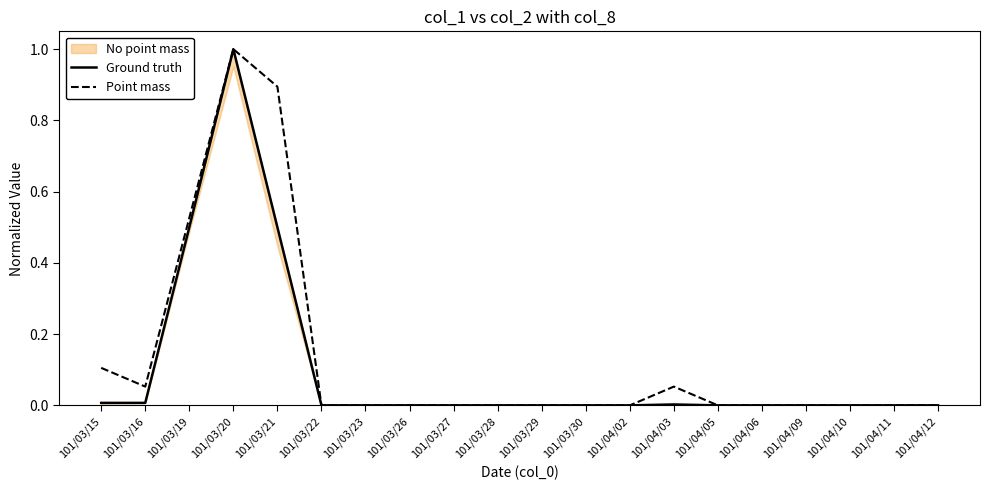

True or false: Point mass and Ground truth cross at least once.

False